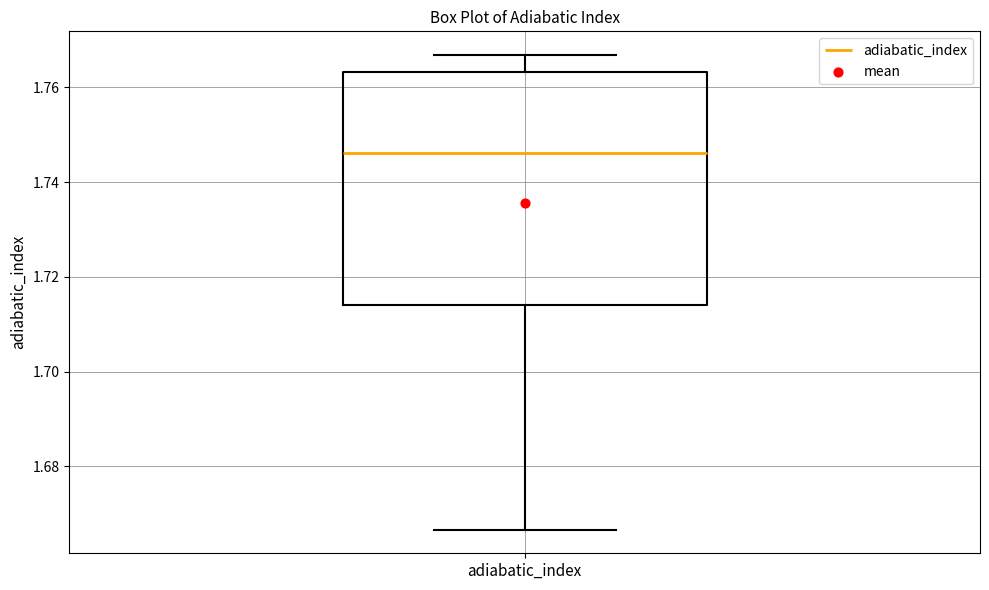

Where does the upper whisker of the box for adiabatic_index end on the y-axis? The values are not printed on the chart, so give them approximately, as read against the axis.

1.766